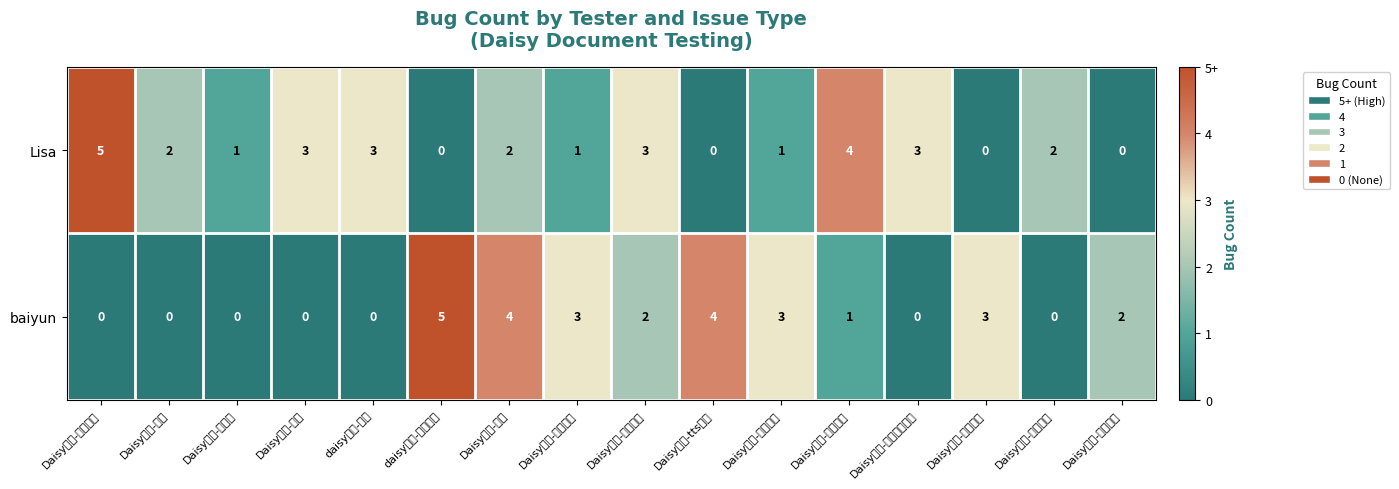

How many categories are shown in the chart?

16